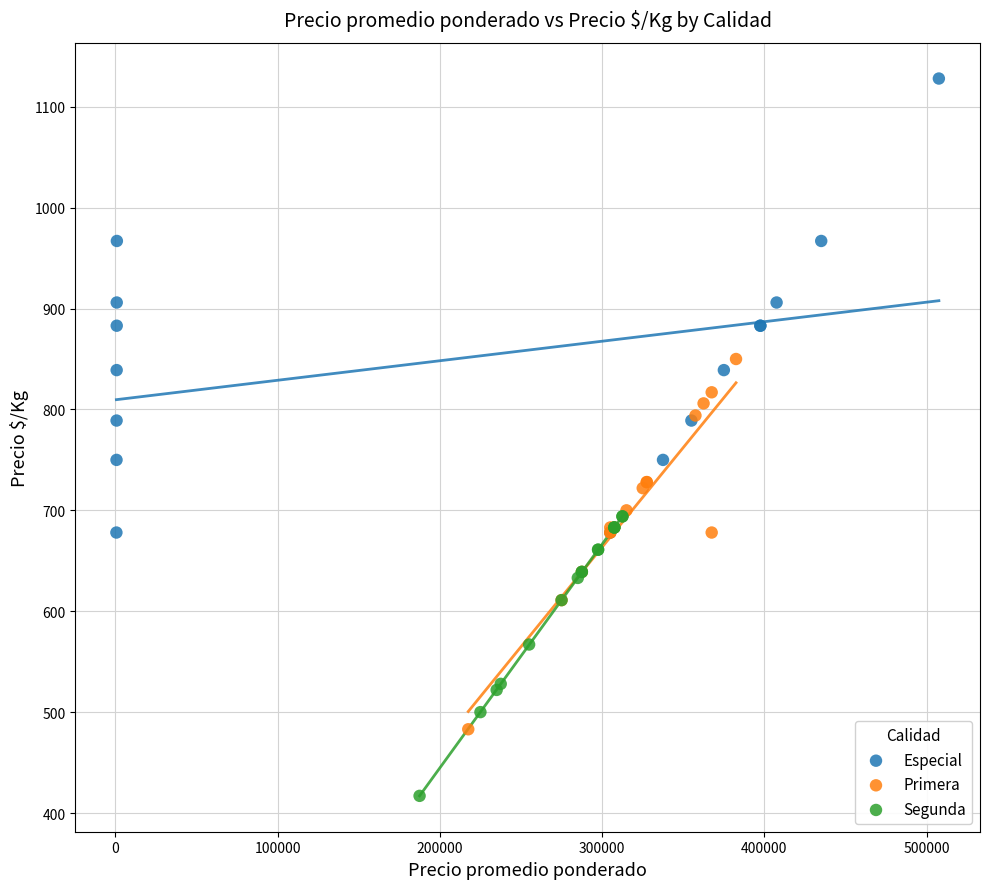

Which series has the widest spread of Y values?

Especial